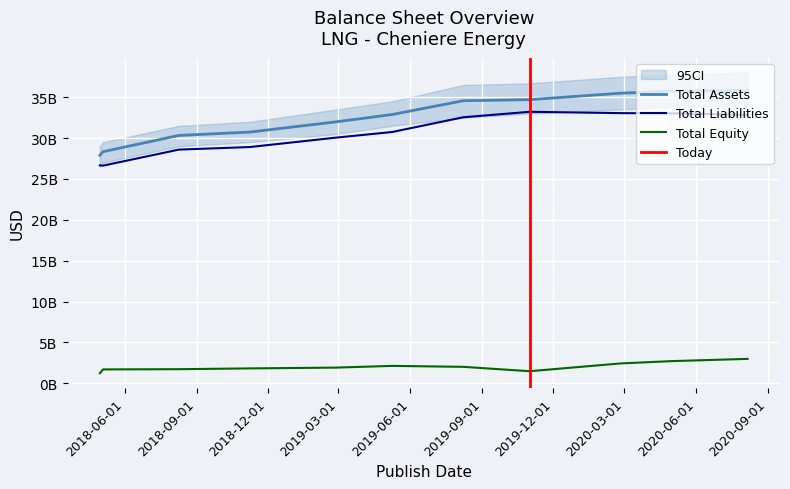

What is the total value across all series at 2018-11-08?

61479000000